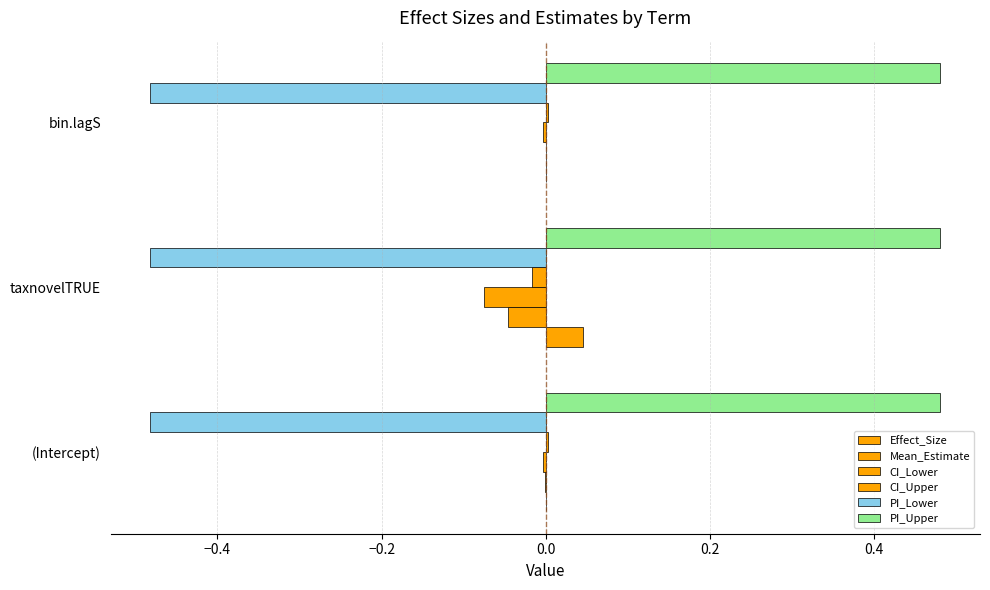

How many series are shown in this chart?

6